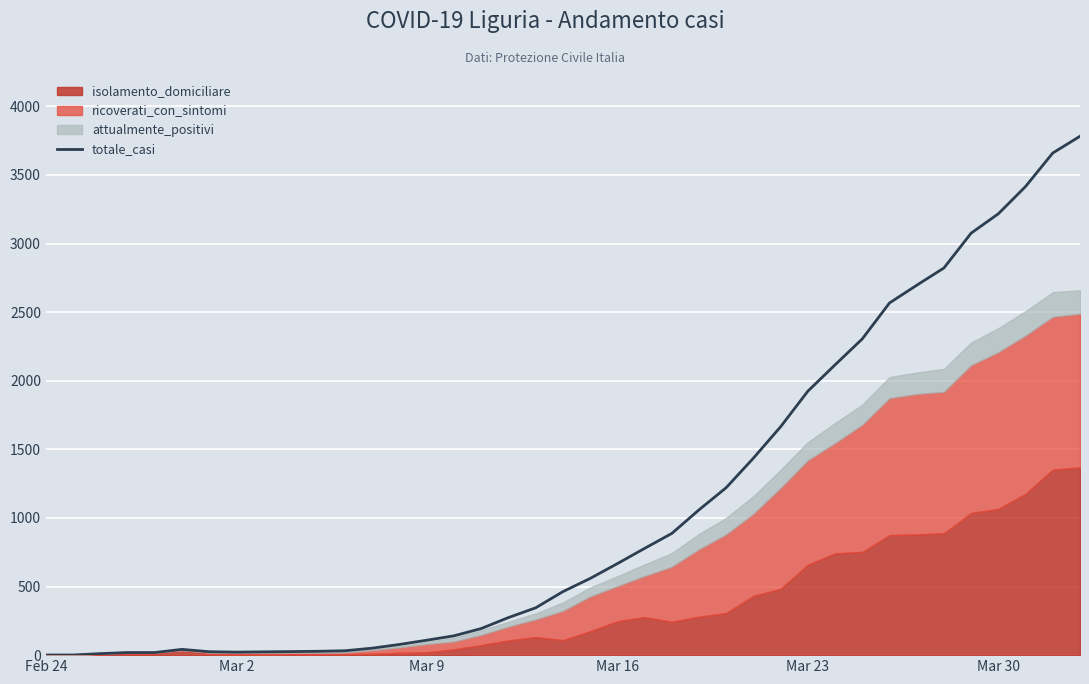

What is the greatest value displayed?

3782